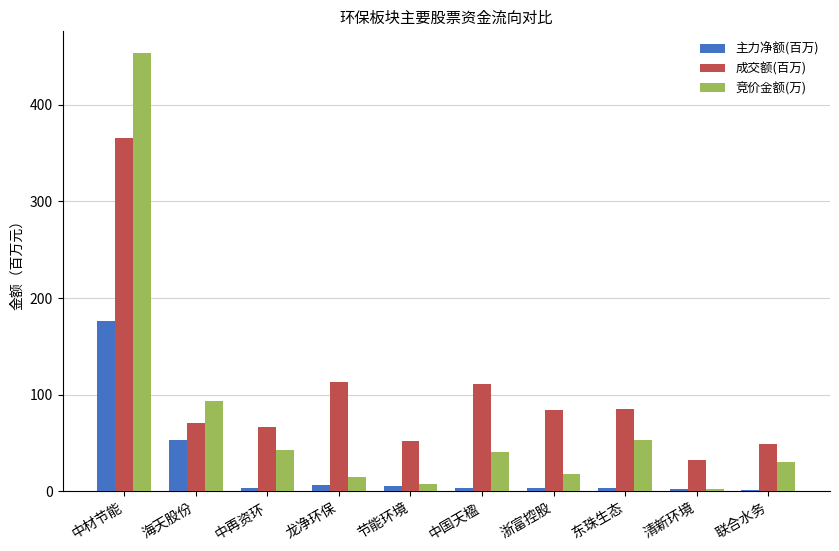

What is the sum of all 主力净额(百万) values?

258.8